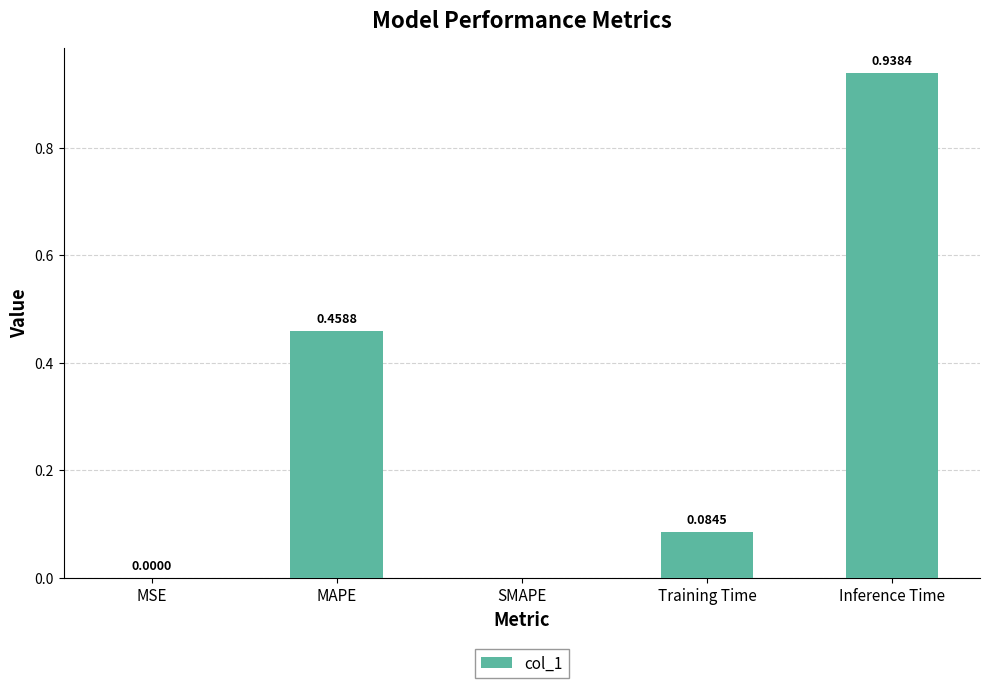

At which category does the chart reach its peak across all series?

Inference Time